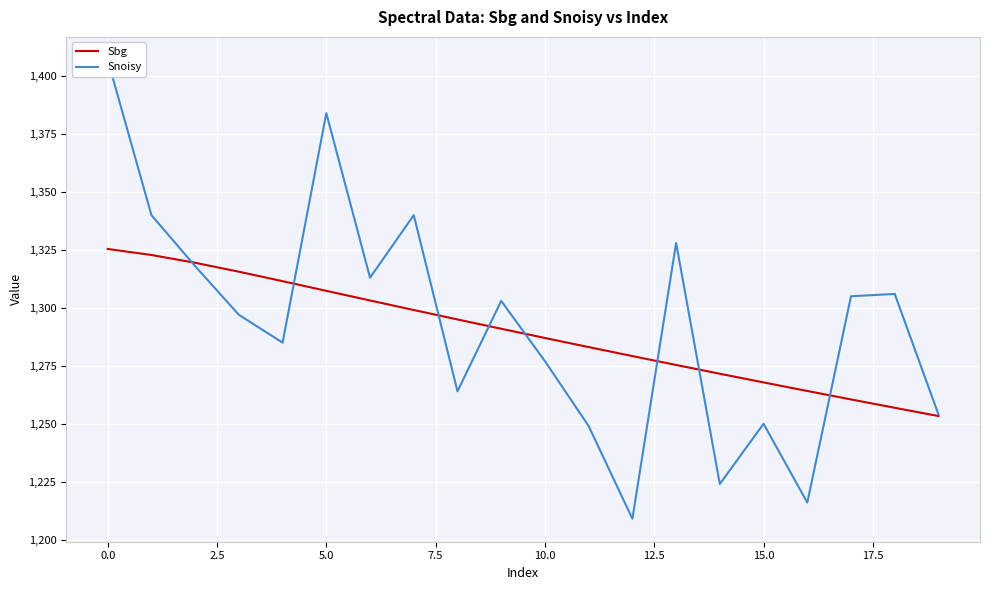

Is it true that Sbg equals 1260.5 at 17?

True